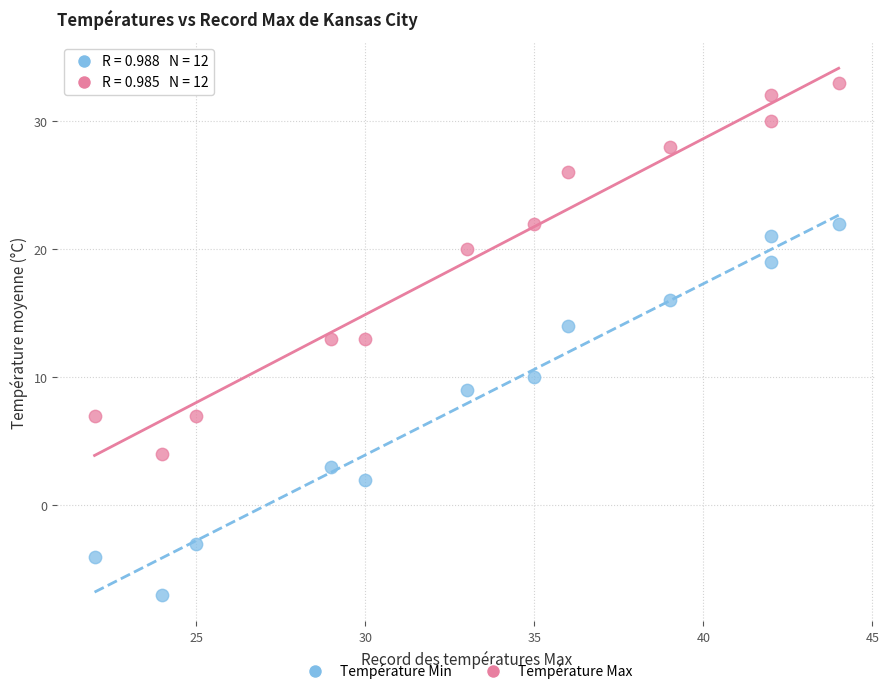

Which series contains the lowest Y value?

Température Min